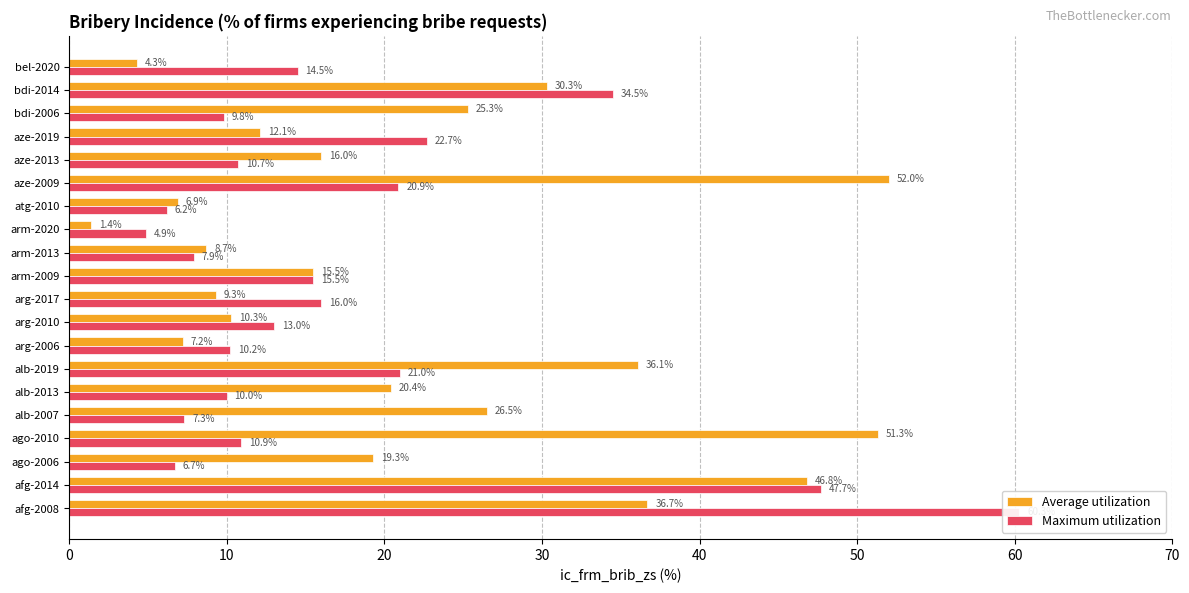

At how many categories does at least one series exceed 4?

20